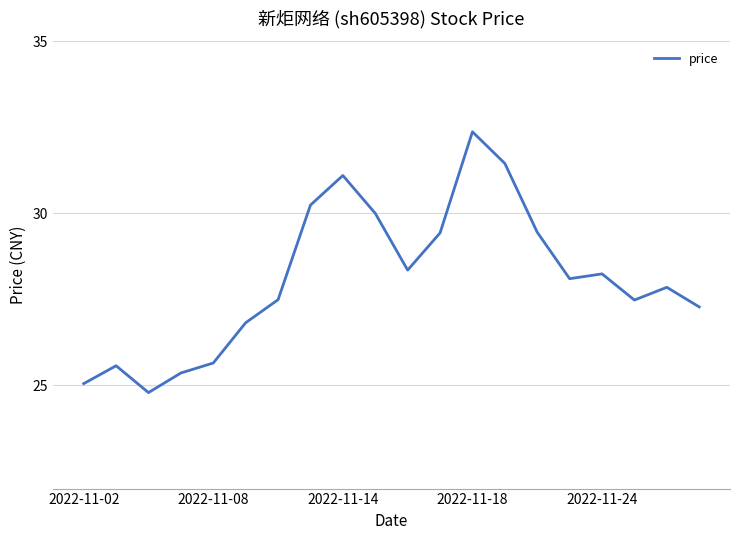

What is the minimum value shown in the chart?

24.8